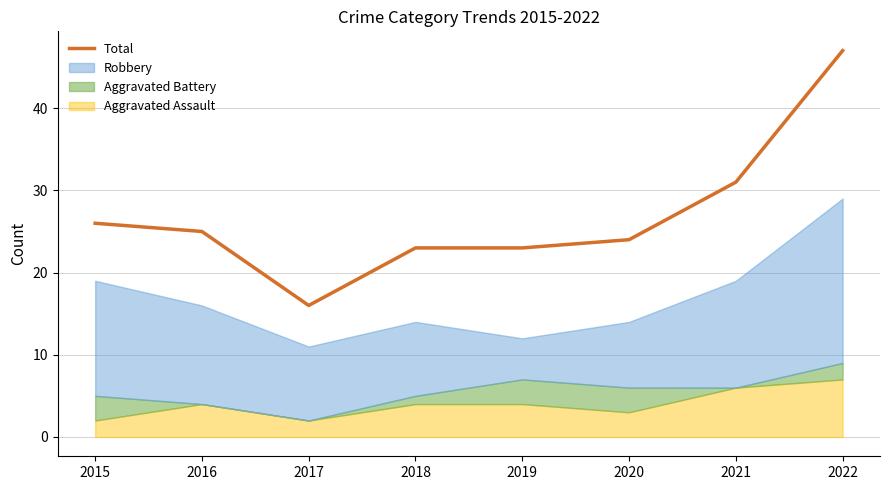

List the labels in order of value, smallest first.

2017, 2018, 2019, 2020, 2016, 2015, 2021, 2022